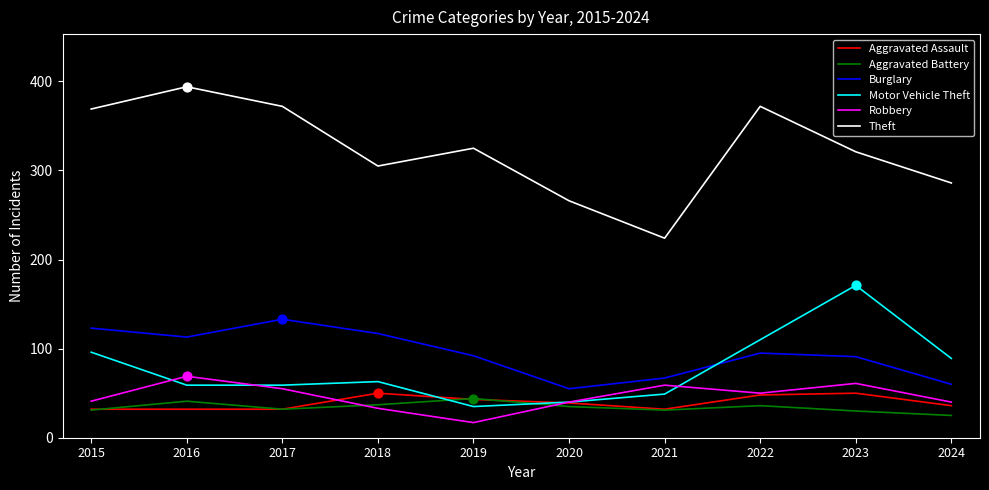

Is the value of Burglary at 2016 greater than the value of Motor Vehicle Theft at 2023?

No